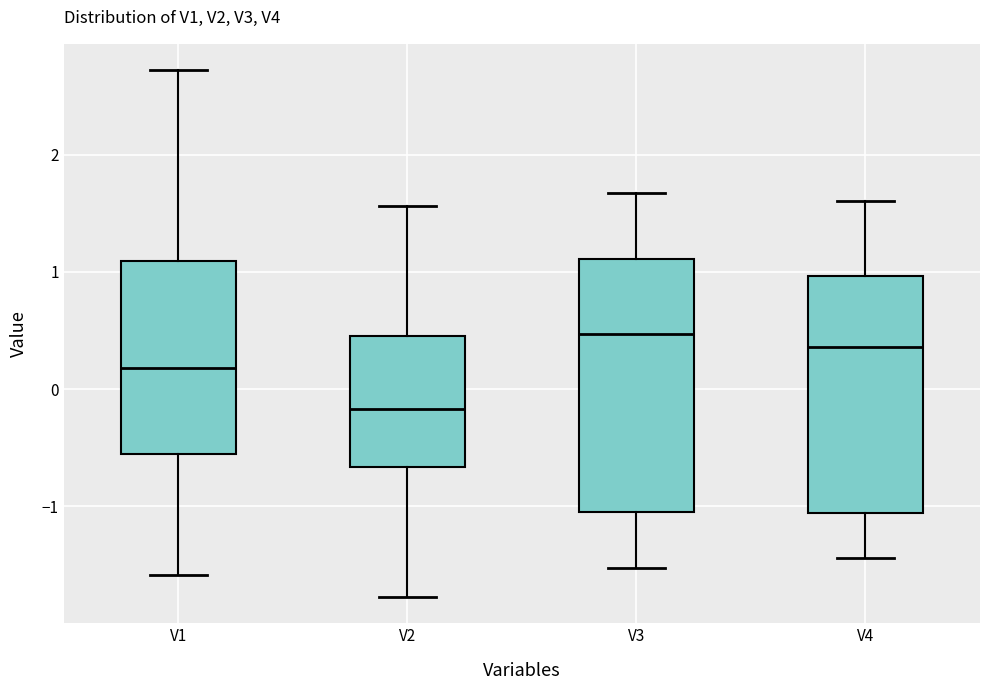

Where does the upper whisker of the box for V4 end on the y-axis? The values are not printed on the chart, so give them approximately, as read against the axis.

1.6